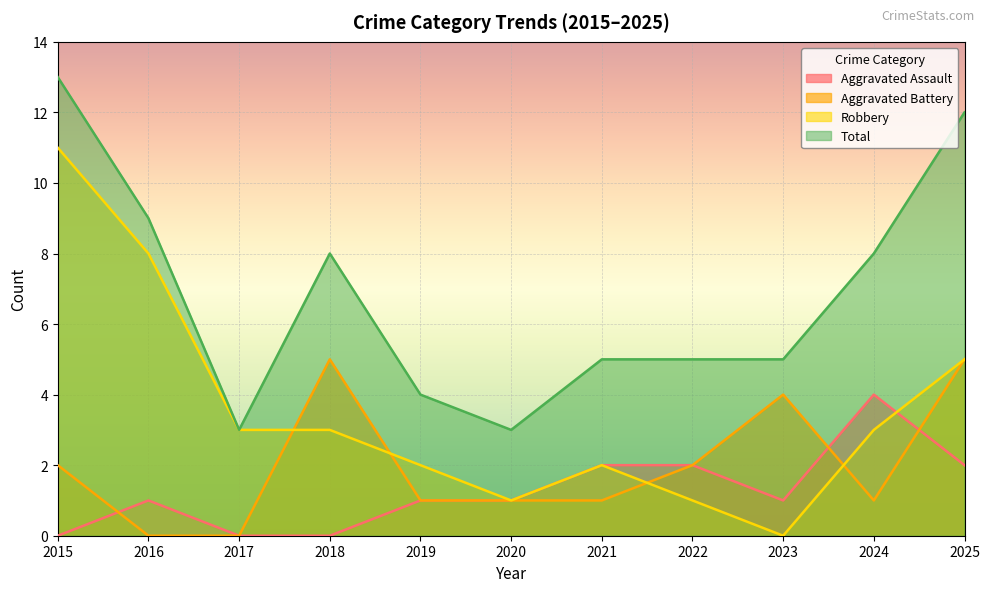

Reading right to left, list all the values displayed in this chart.

Aggravated Assault: 2025=2	2024=4	2023=1	2022=2	2021=2	2020=1	2019=1	2018=0	2017=0	2016=1	2015=0
Aggravated Battery: 2025=5	2024=1	2023=4	2022=2	2021=1	2020=1	2019=1	2018=5	2017=0	2016=0	2015=2
Robbery: 2025=5	2024=3	2023=0	2022=1	2021=2	2020=1	2019=2	2018=3	2017=3	2016=8	2015=11
Total: 2025=12	2024=8	2023=5	2022=5	2021=5	2020=3	2019=4	2018=8	2017=3	2016=9	2015=13